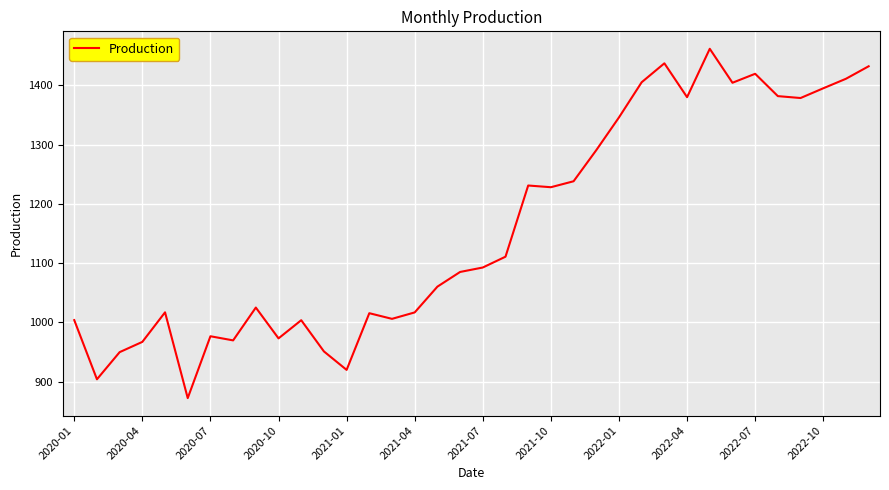

What is the difference between the maximum and minimum values?

589.7